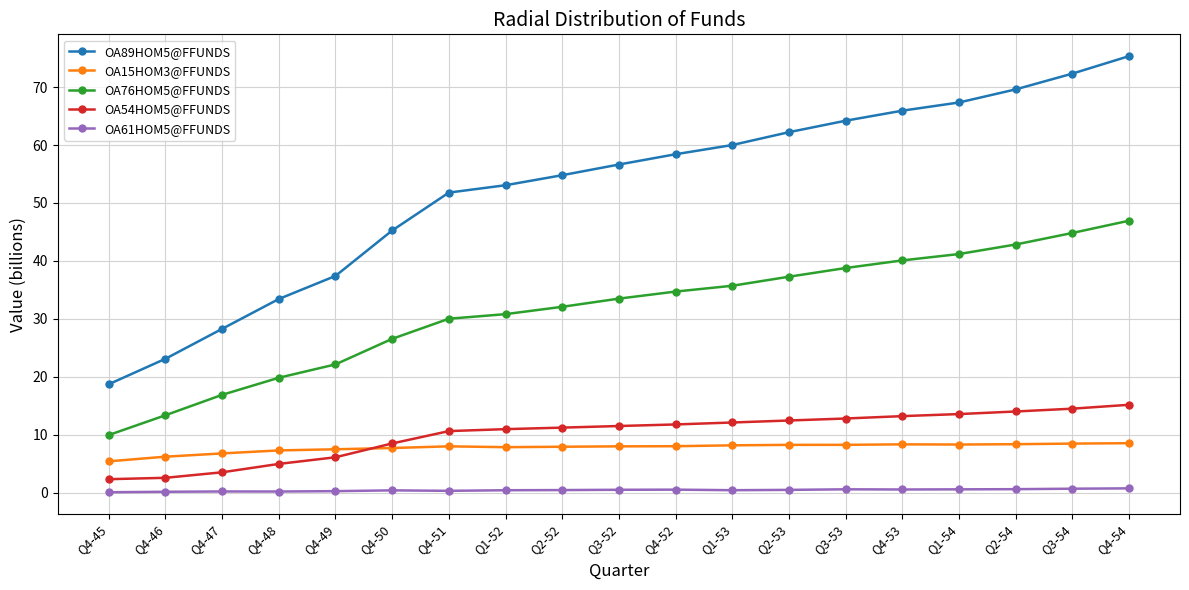

True or false: OA76HOM5@FFUNDS has more than 1 interior local peaks.

False